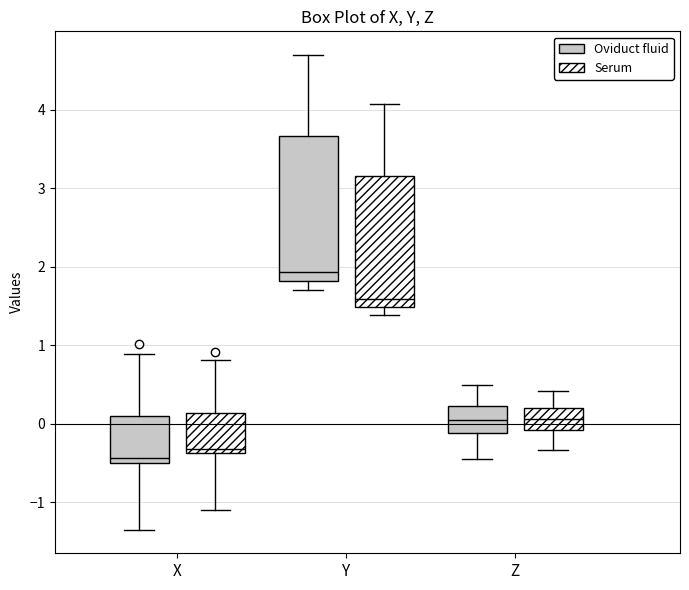

Which box's median line is the highest?

Y (Oviduct fluid)